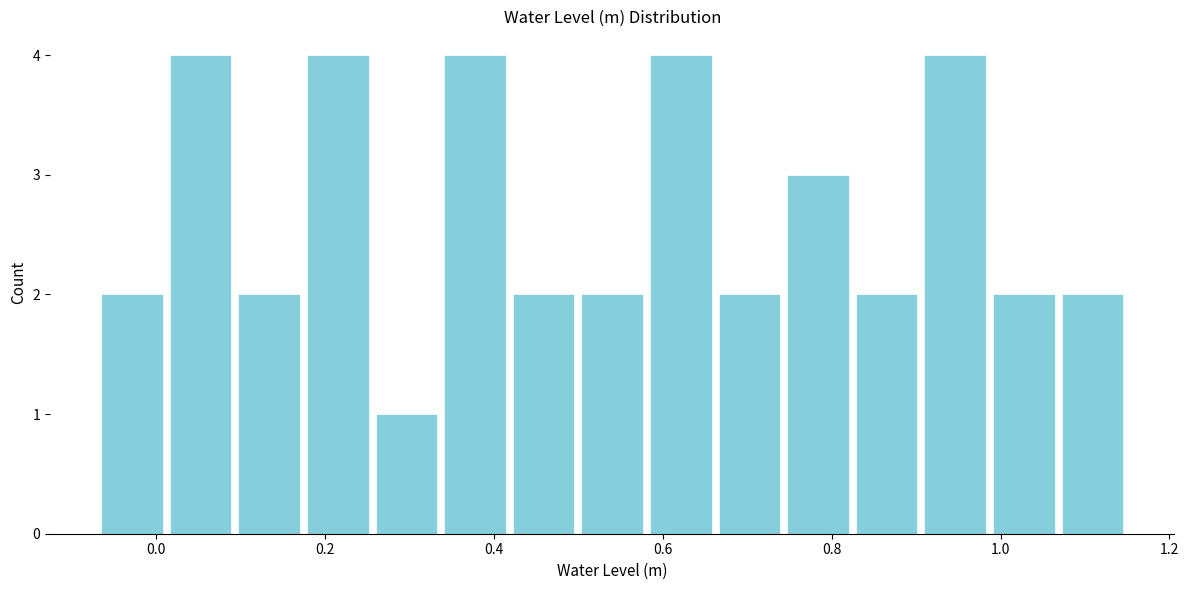

Reading left to right, list every bar in this chart as the range it spans on the x-axis followed by its height. Neither the bar edges nor the heights are printed on the chart, so give them approximately, as read against the axes.

-0.06 to 0.02: 2
0.02 to 0.10: 4
0.10 to 0.18: 2
0.18 to 0.26: 4
0.26 to 0.34: 1
0.34 to 0.42: 4
0.42 to 0.50: 2
0.50 to 0.58: 2
0.58 to 0.66: 4
0.66 to 0.74: 2
0.74 to 0.82: 3
0.82 to 0.90: 2
0.90 to 0.98: 4
0.98 to 1.06: 2
1.06 to 1.14: 2